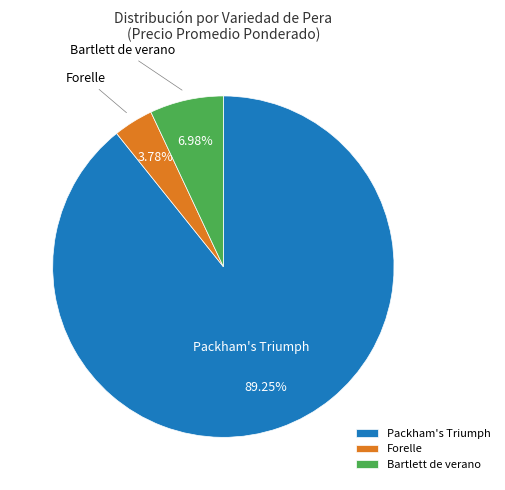

To the nearest percent, what is the average slice percentage?

33%